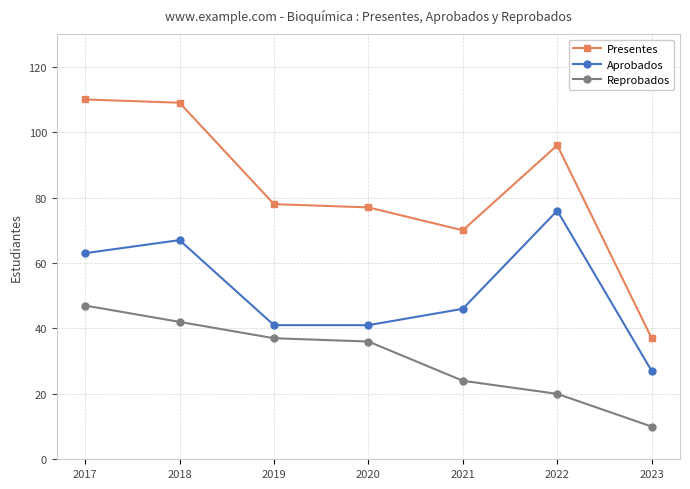

What is the maximum value for Reprobados?

47